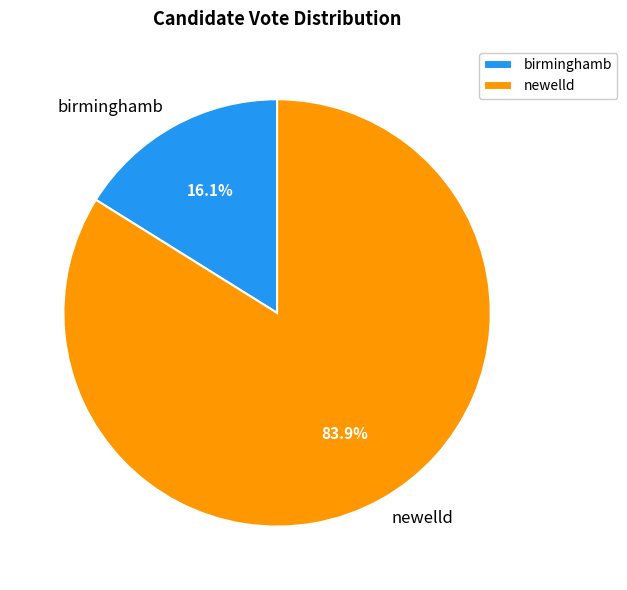

How much of the chart is everything except newelld?

16.1%